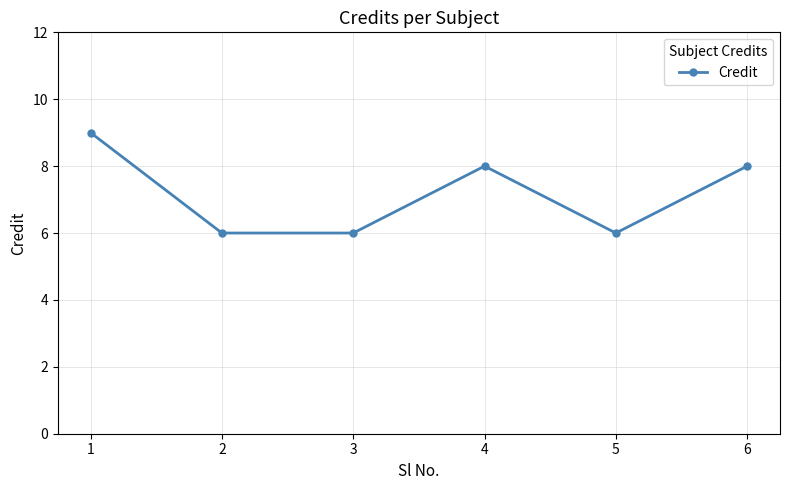

What is the ratio of the value at 5 to the value at 3?

1.0